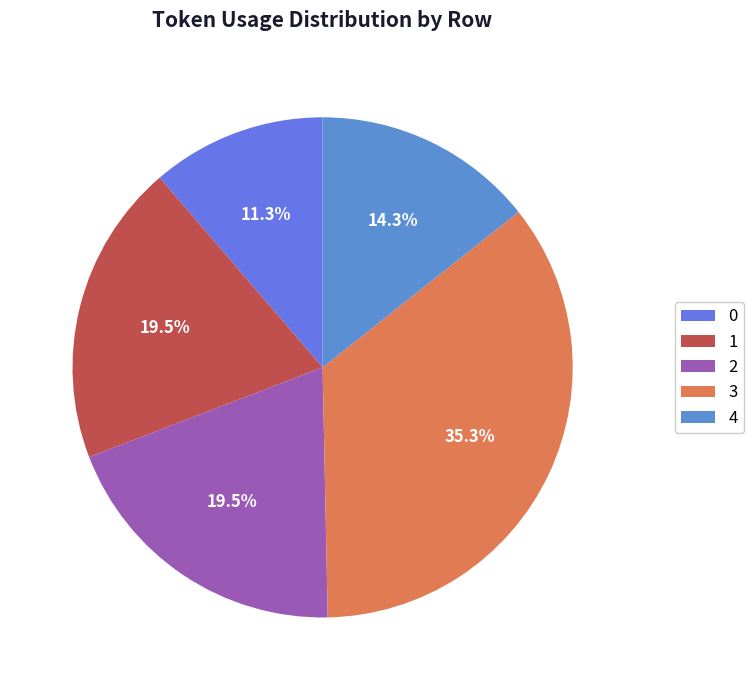

To the nearest percent, what is the combined percentage of 3 and 1?

55%